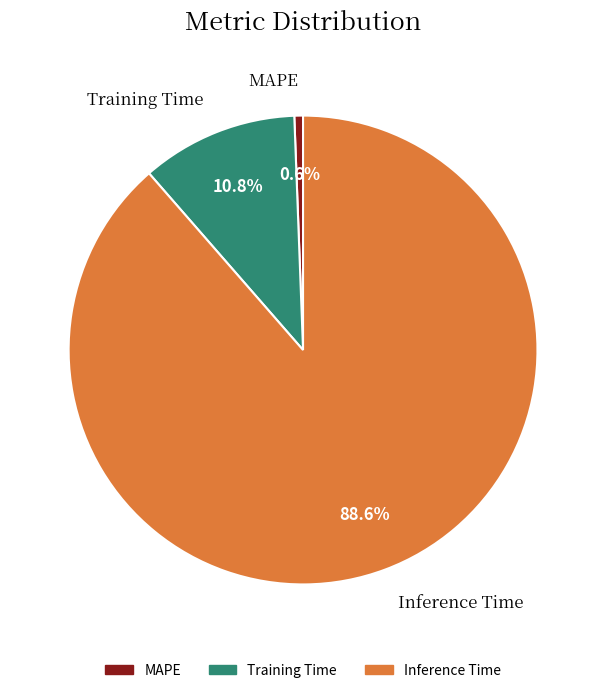

To the nearest percent, what is the difference between the largest and smallest slice percentages?

88%